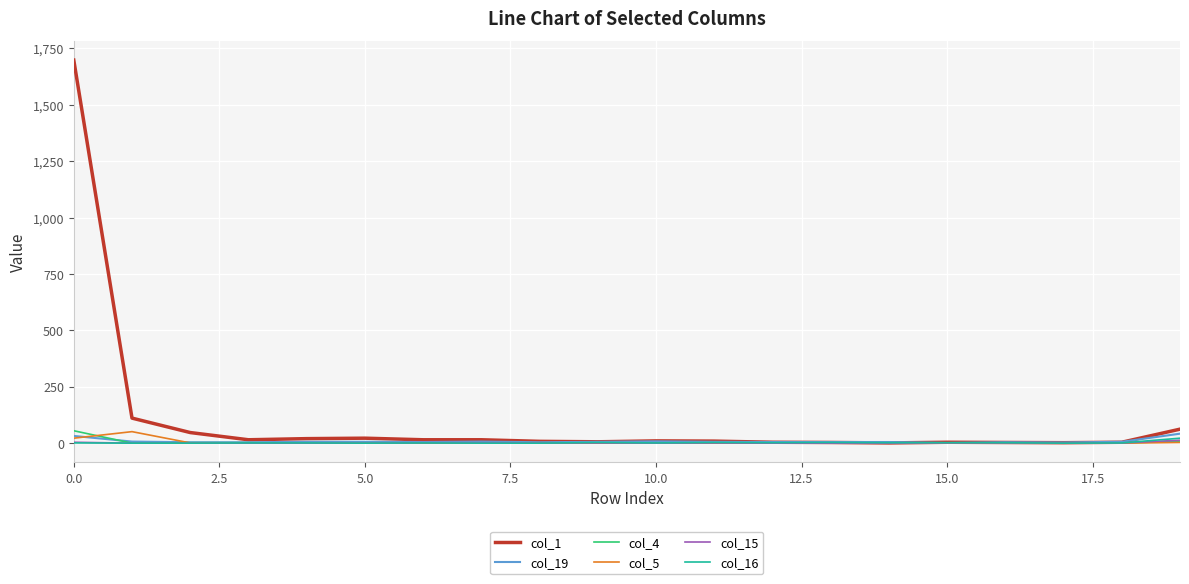

What is the highest value of the col_5 series?

51